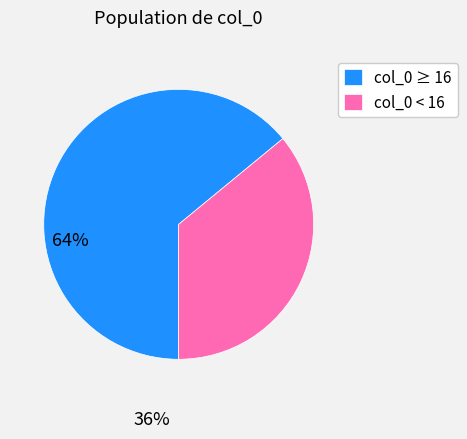

Is the sum of col_0 < 16 and col_0 ≥ 16 greater than half?

Yes